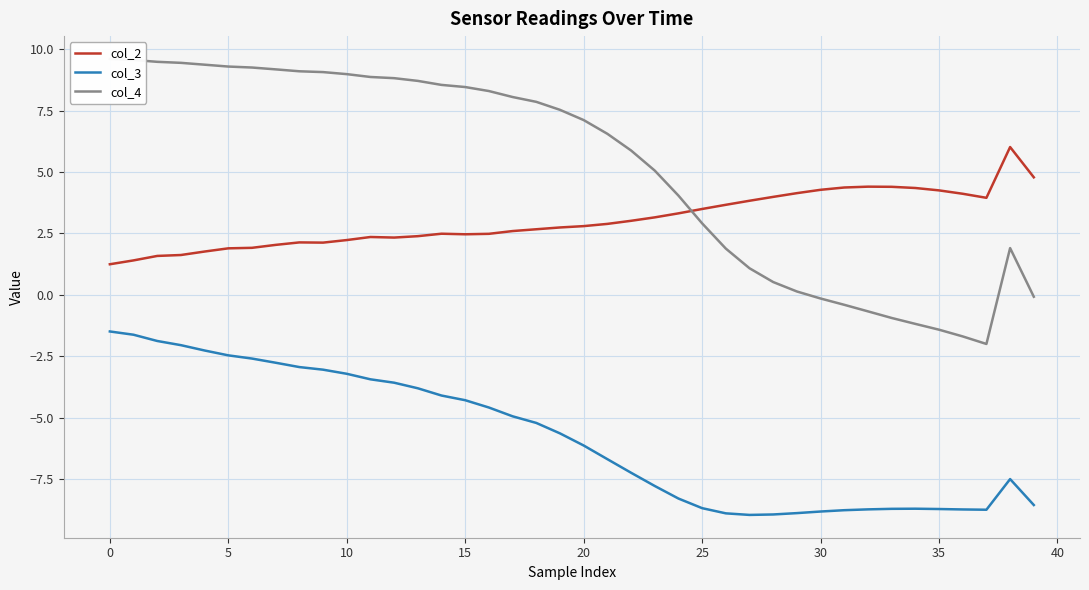

What is the difference between the maximum and second lowest values in the col_2 series?

4.6